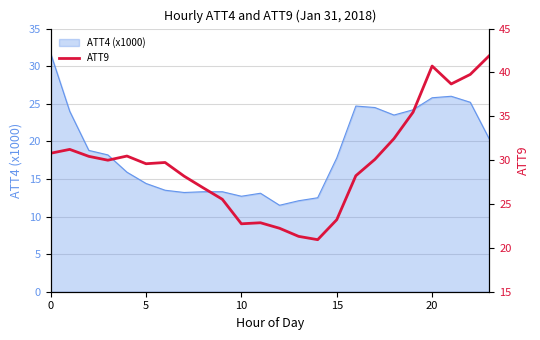

What is the lowest value of the ATT4 (x1000) series?

11.5